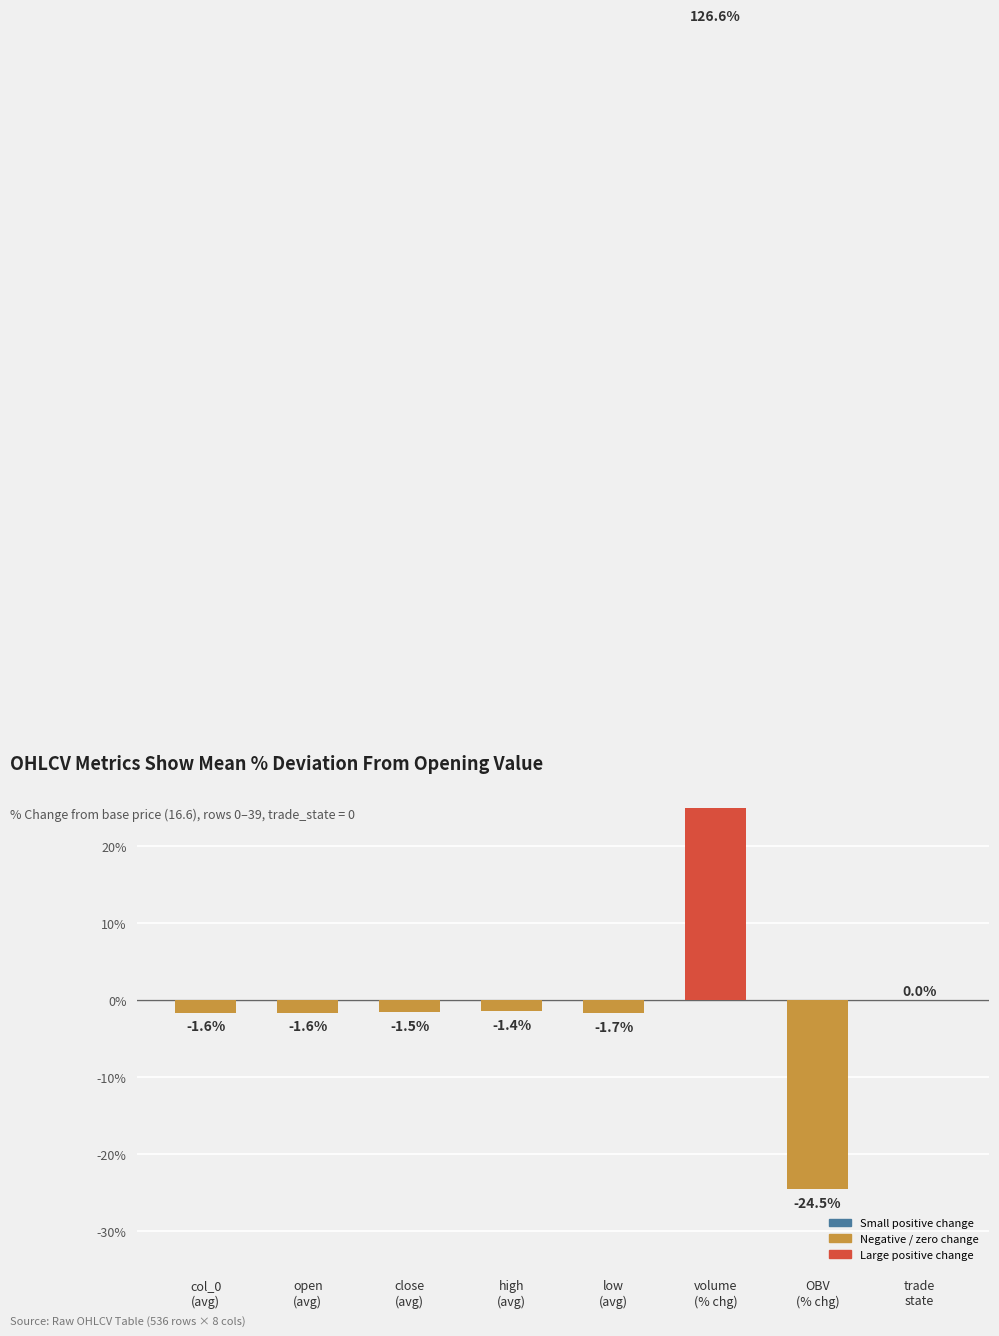

What is the label of the 7th bar from the right?

open
(avg)